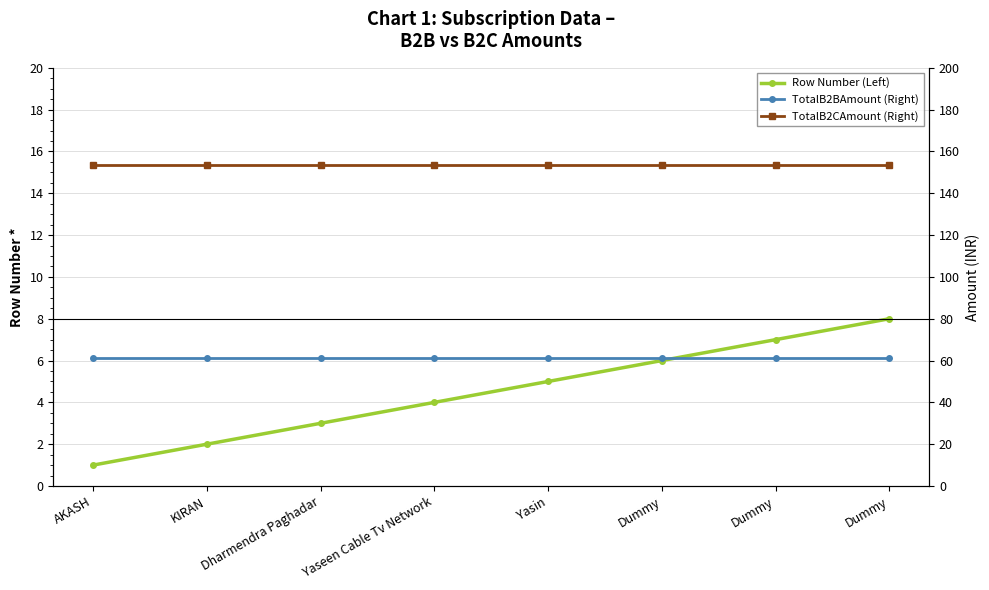

How many lines are shown in the chart?

3